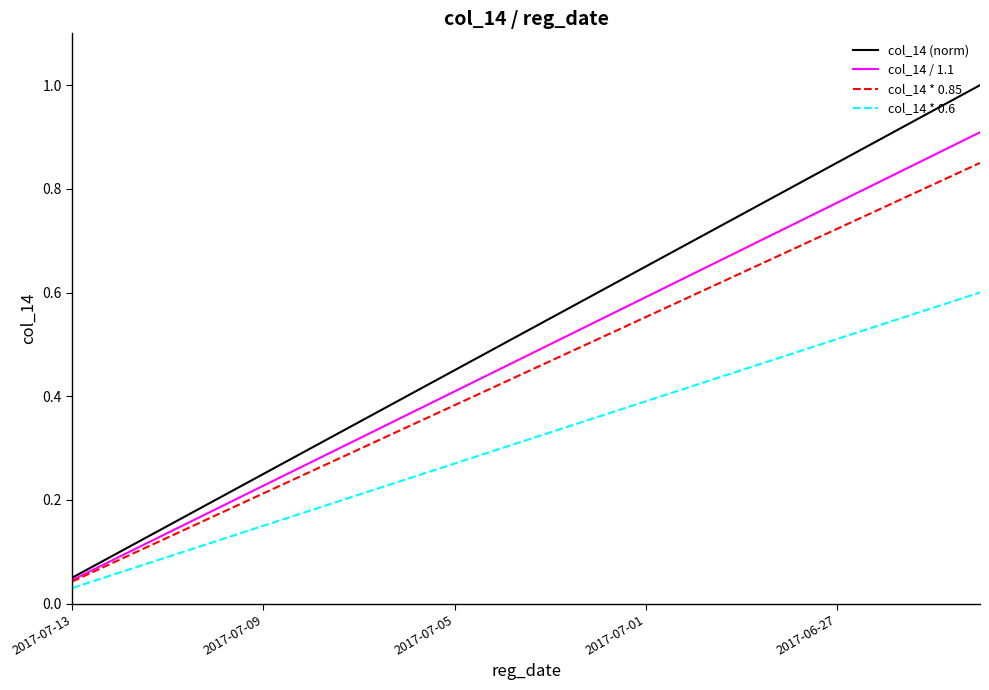

Which series has the largest total across all categories?

col_14 (norm)